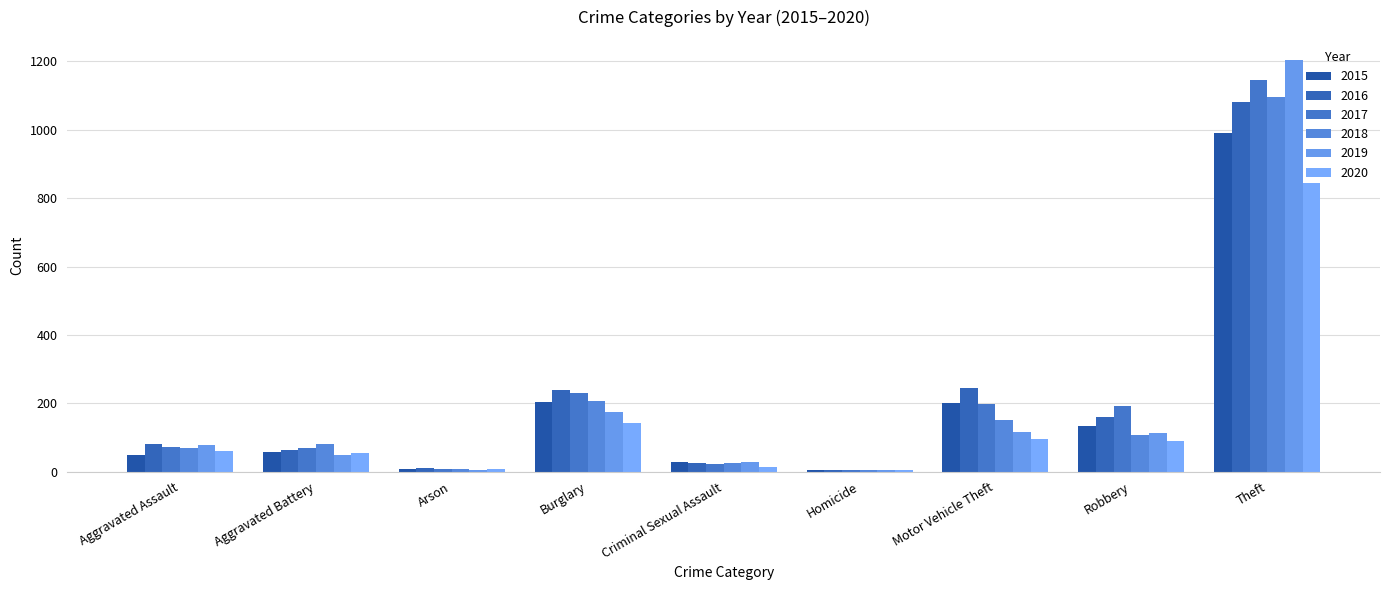

What is the label of the 3rd bar from the left?

Arson